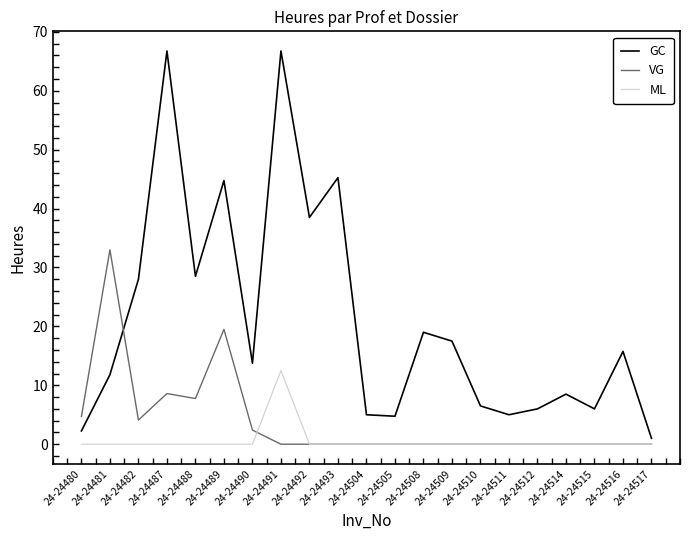

How many lines are shown in the chart?

3